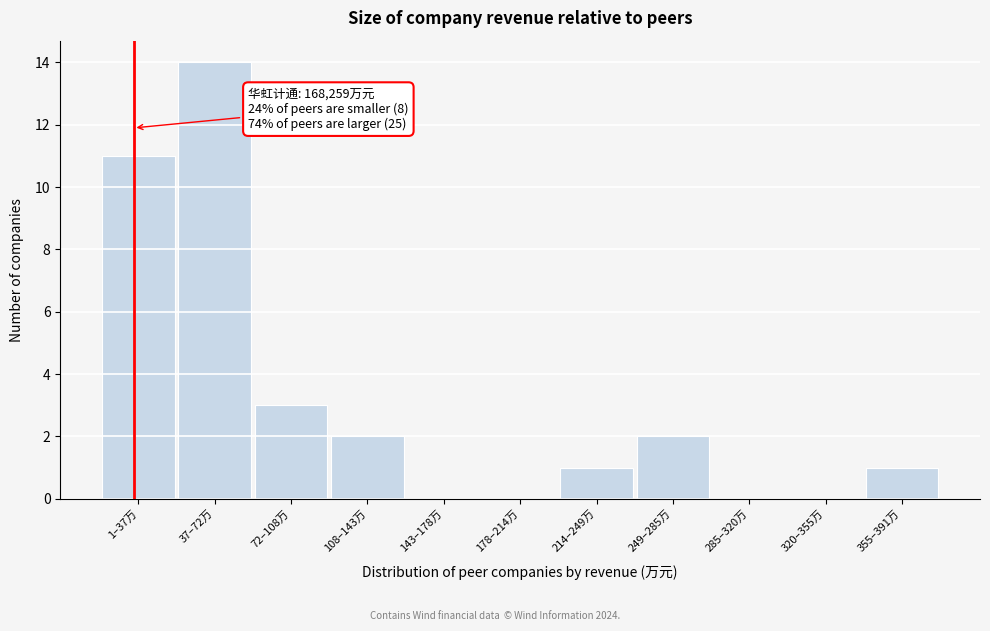

Reading left to right, extract all data points from this chart.

1–37万=11	37–72万=14	72–108万=3	108–143万=2	143–178万=0	178–214万=0	214–249万=1	249–285万=2	285–320万=0	320–355万=0	355–391万=1